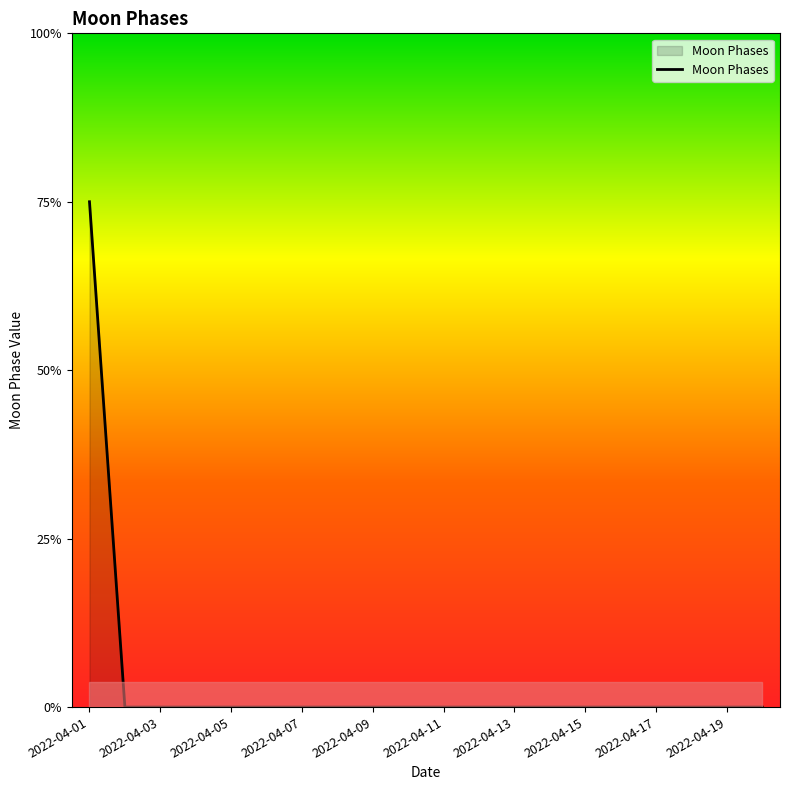

True or false: there are more than 1 points higher than both neighbors.

False